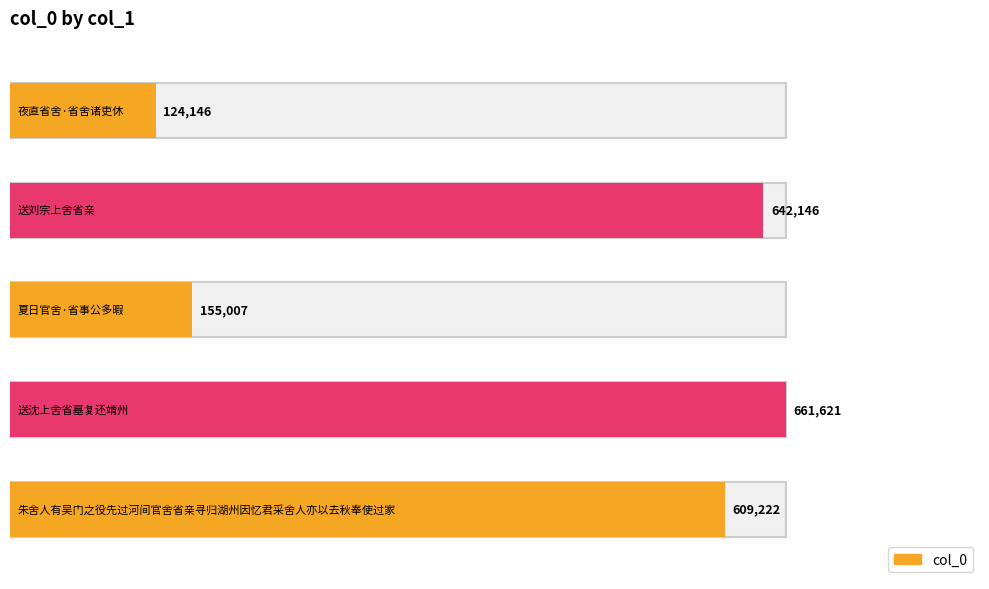

Read the value at 朱舍人有吴门之役先过河间官舍省亲寻归湖州因忆君采舍人亦以去秋奉使过家.

609222